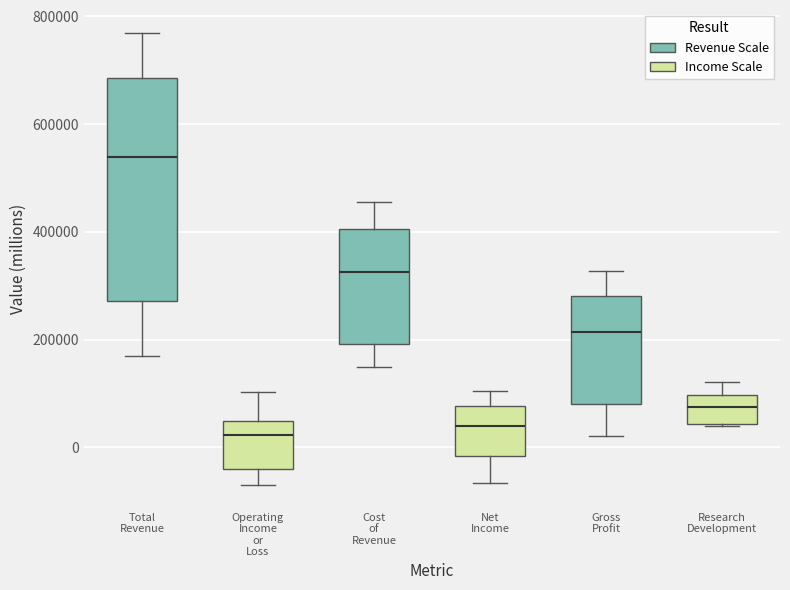

Where is the upper edge of the box for Total Revenue (Income Scale) on the y-axis? The values are not printed on the chart, so give them approximately, as read against the axis.

40000